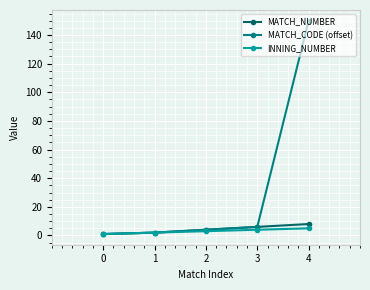

The INNING_NUMBER series shows 1 at 0. True or false?

True